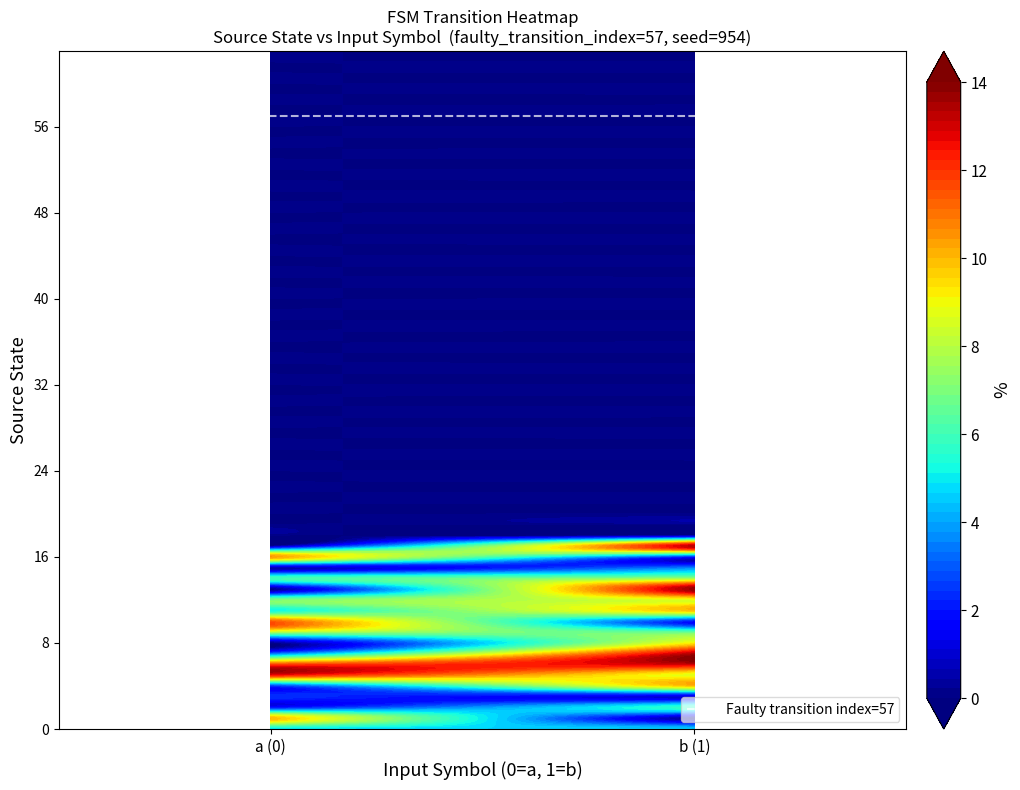

At how many categories does at least one series exceed 48?

1